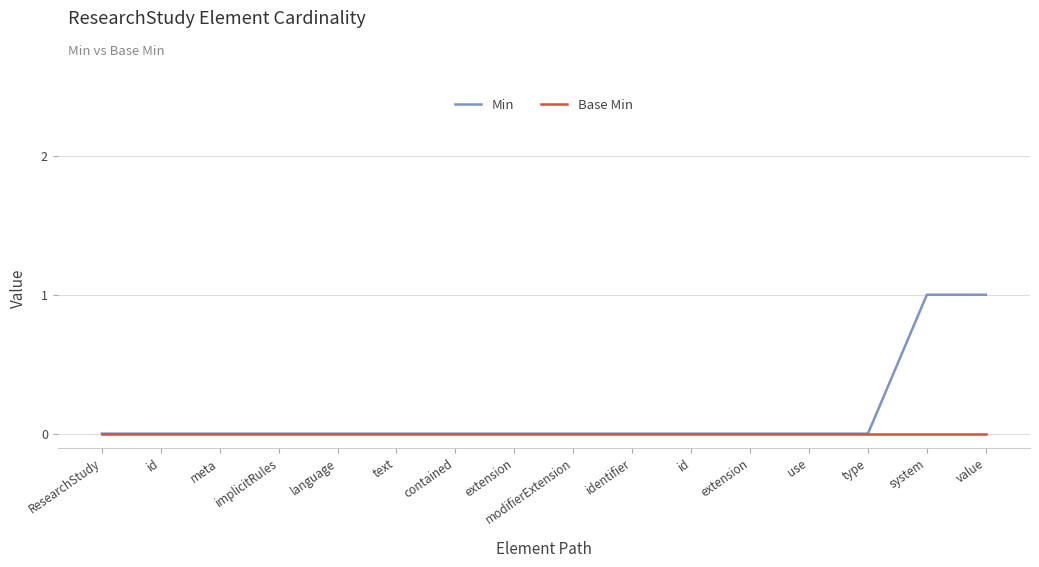

What is the label of the 14th point from the left?

type